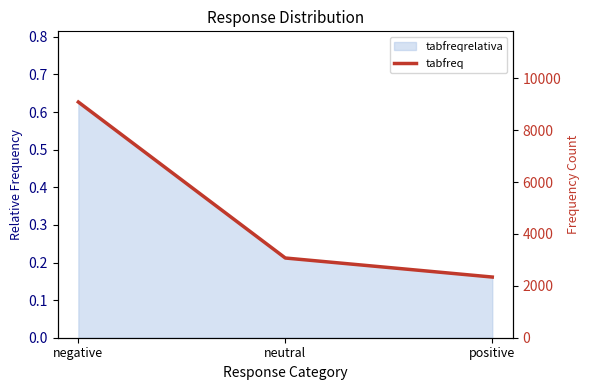

Where is the data nearest to the value 5714?

neutral